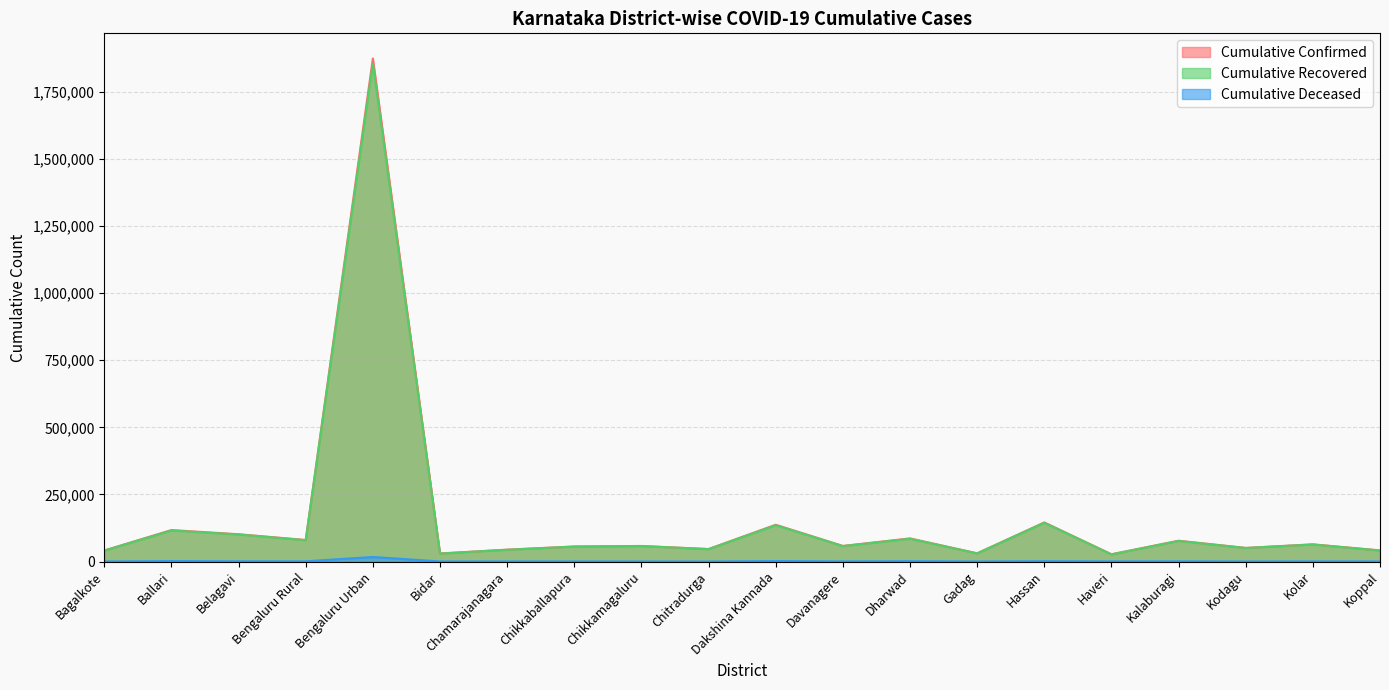

What value does the Cumulative Confirmed series have at Chikkamagaluru, to the nearest 100?

58100